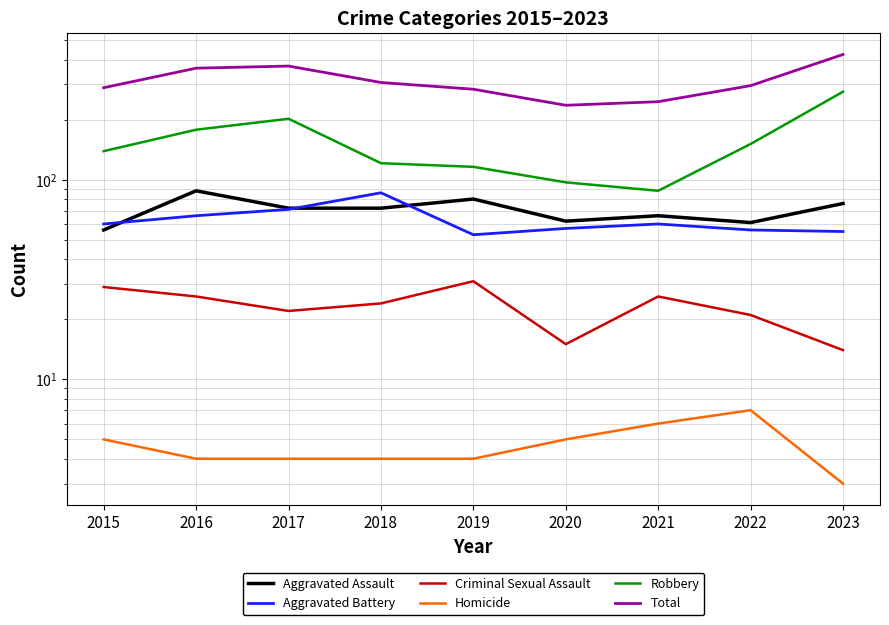

True or false: Aggravated Battery and Total intersect in this chart.

False